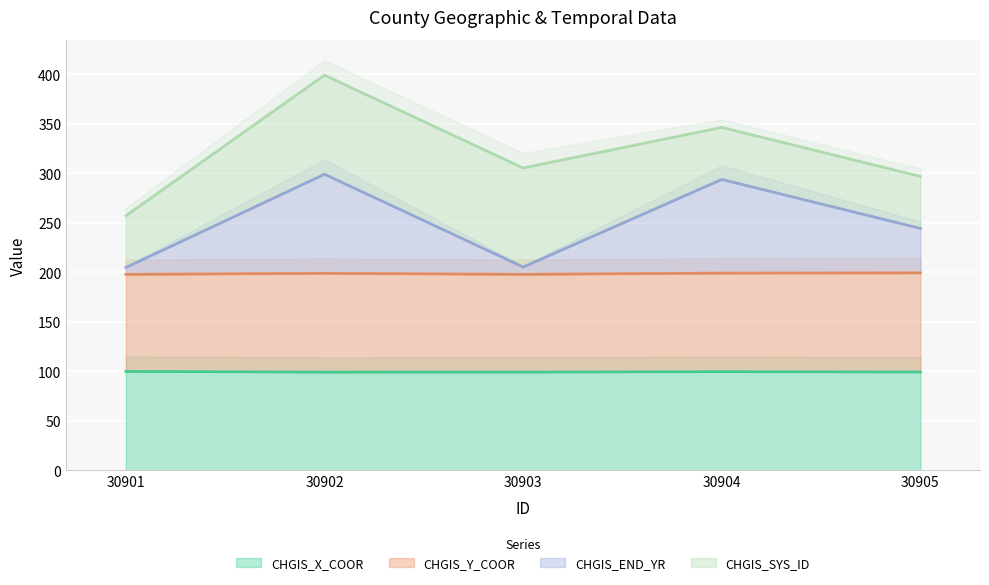

What is the spread (max minus min) of values at 30902?

199.7